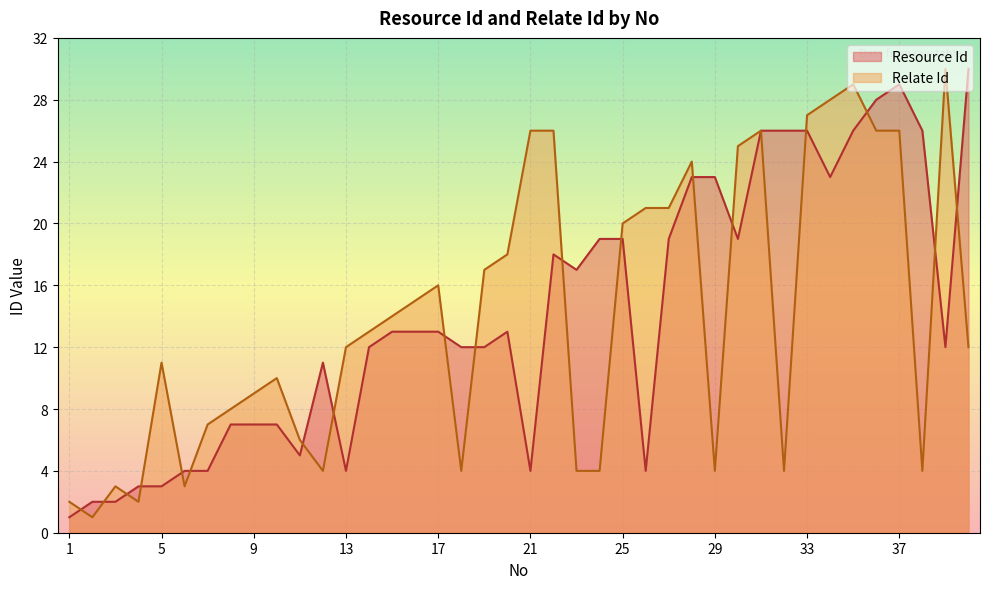

What is the value of the Relate Id point at the 35th from the left?

29